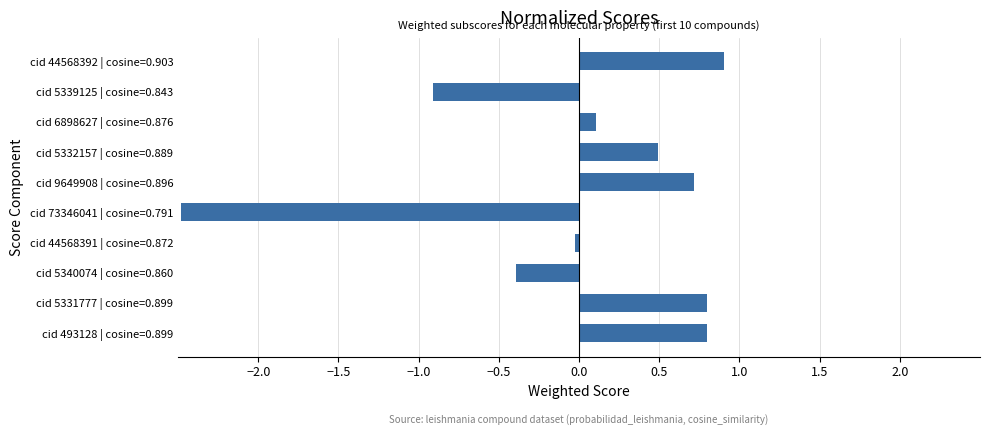

What is the difference between the values at cid 73346041 | cosine=0.791 and cid 5331777 | cosine=0.899?

3.3